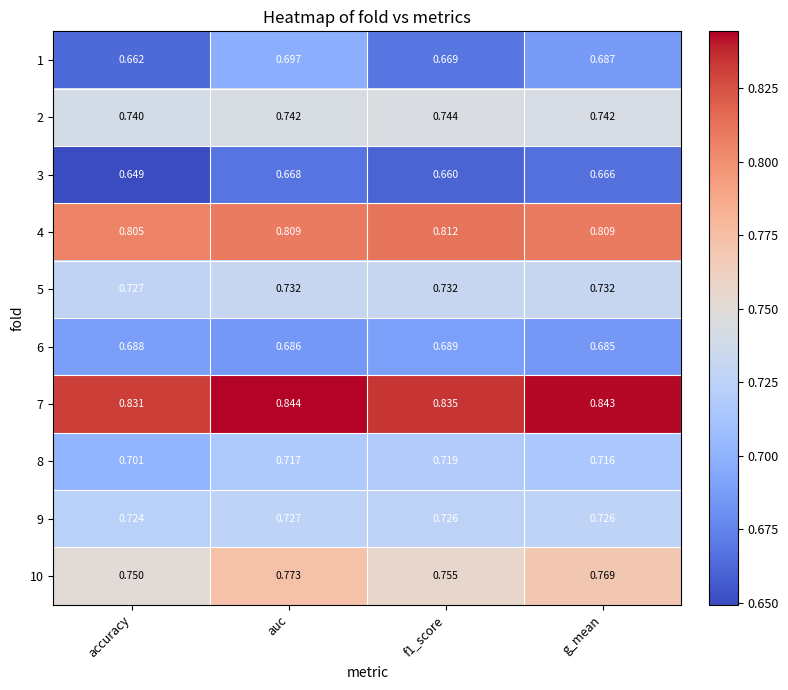

Which category has the highest value across all series?

auc